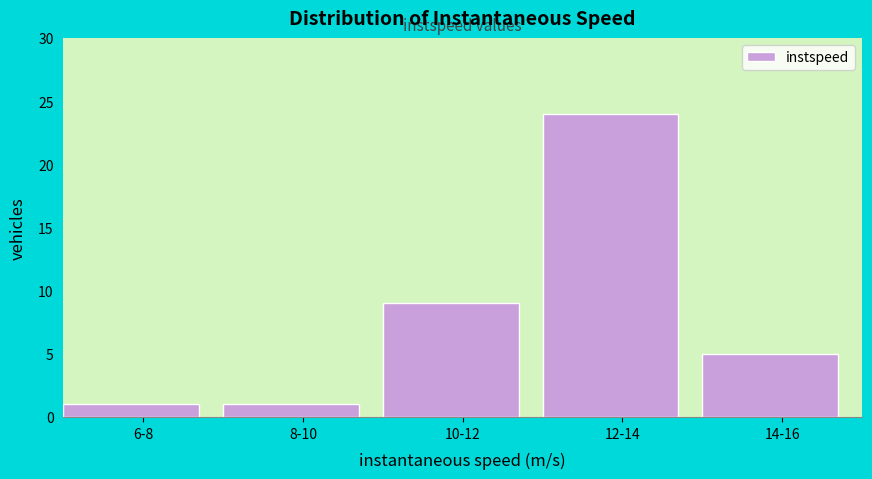

Reading right to left, extract all data points from this chart.

5	24	9	1	1